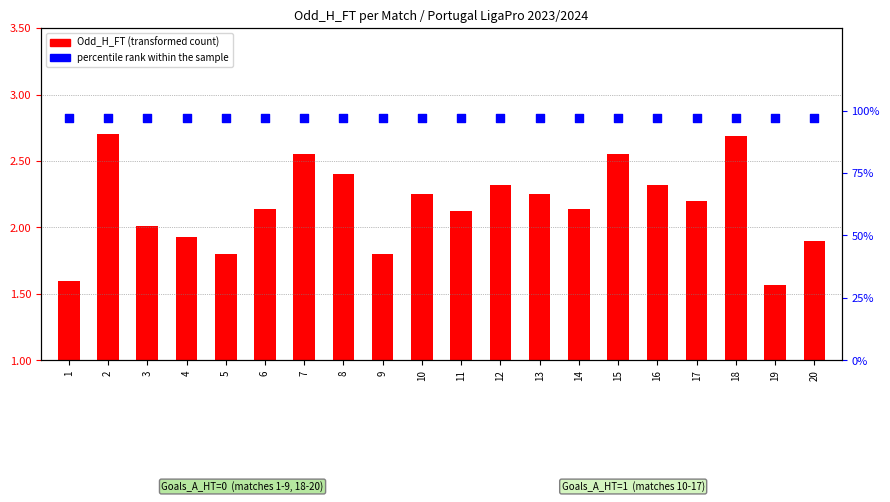

Which series has the largest total across all categories?

percentile rank within the sample